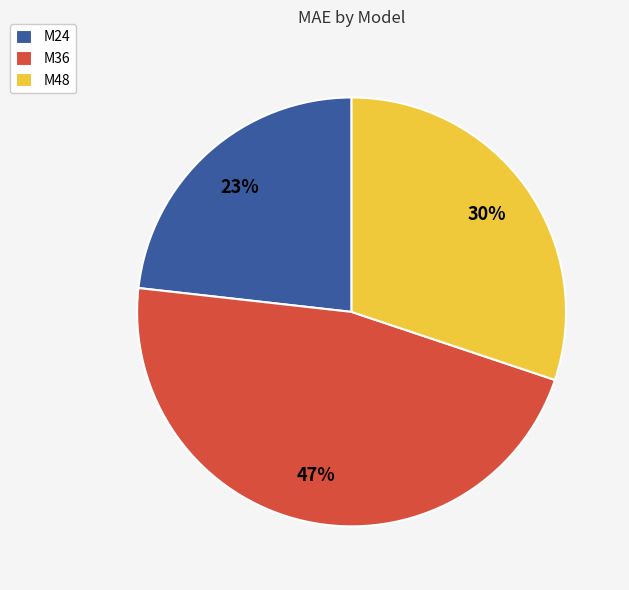

To the nearest percent, what portion does M48 represent?

30%